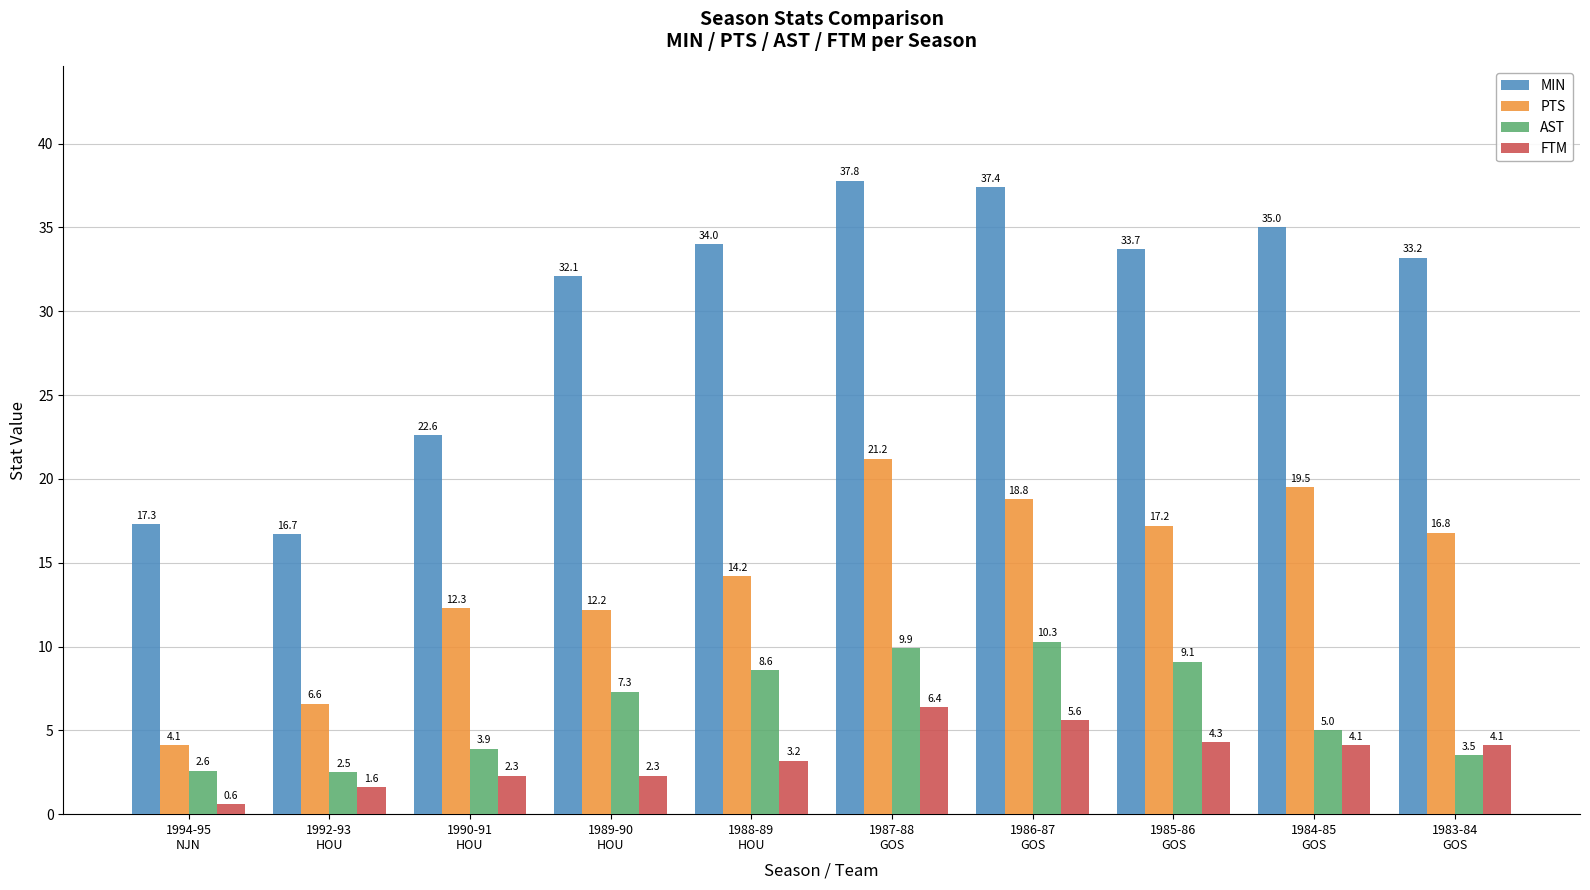

How many data points in AST are less than 7?

5